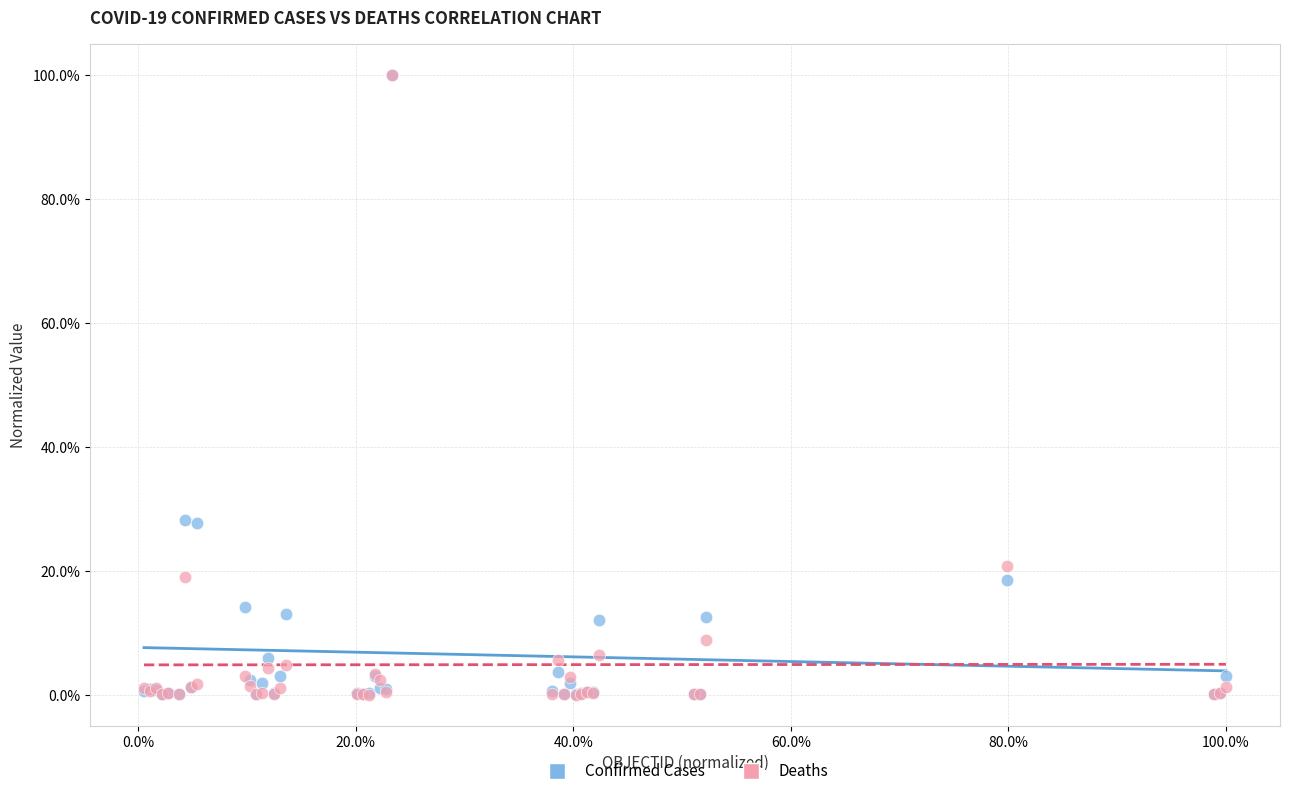

What are all the series names shown in the legend?

Confirmed Cases, Deaths